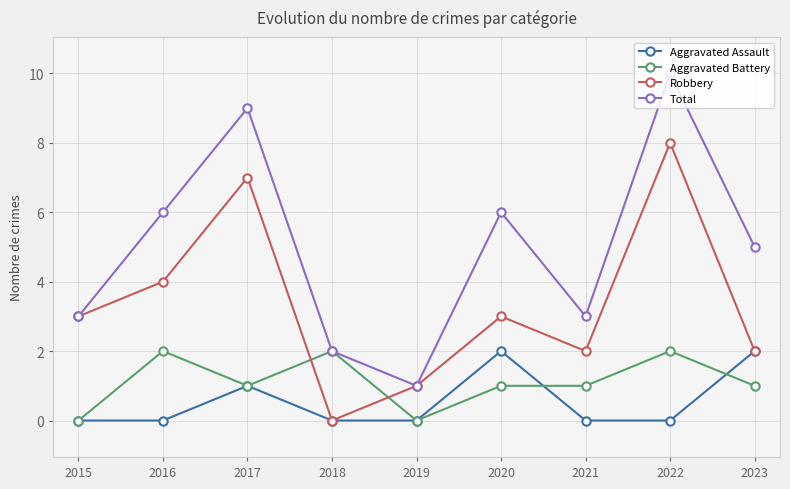

Reading left to right, extract all data points from this chart.

Aggravated Assault: 0	0	1	0	0	2	0	0	2
Aggravated Battery: 0	2	1	2	0	1	1	2	1
Robbery: 3	4	7	0	1	3	2	8	2
Total: 3	6	9	2	1	6	3	10	5